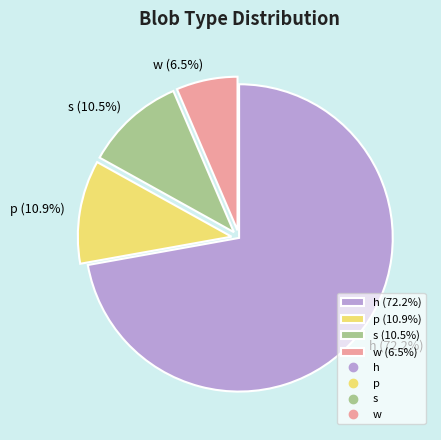

Combined, what portion of the pie is h (72.2%) and w (6.5%)?

78.6%